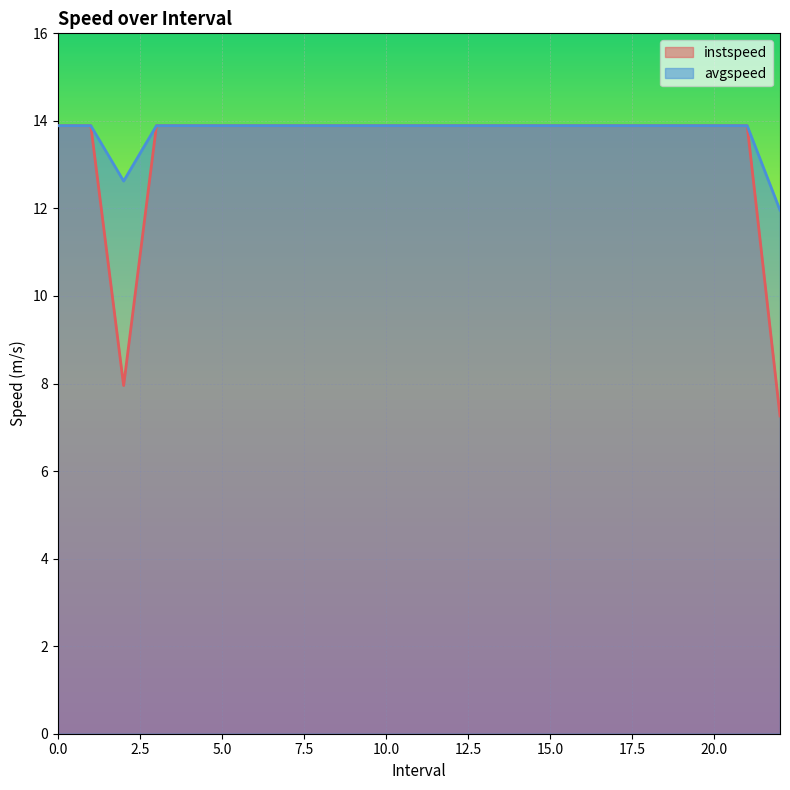

What is the minimum value shown in the chart?

7.3